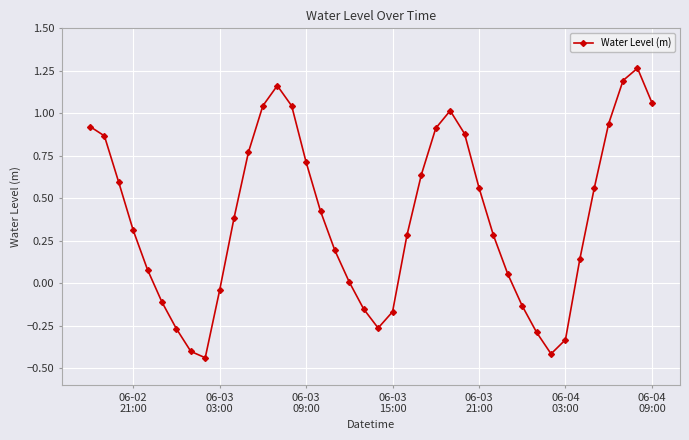

What is the difference between the second highest and minimum values?

1.6